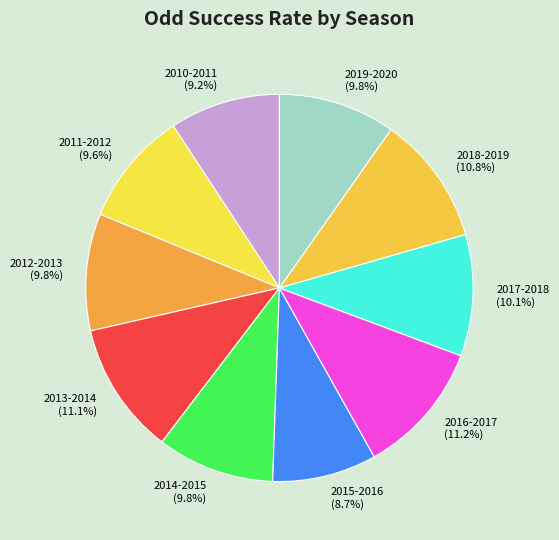

Approximately how many times larger is the value at 2019-2020 compared to 2013-2014?

0.9